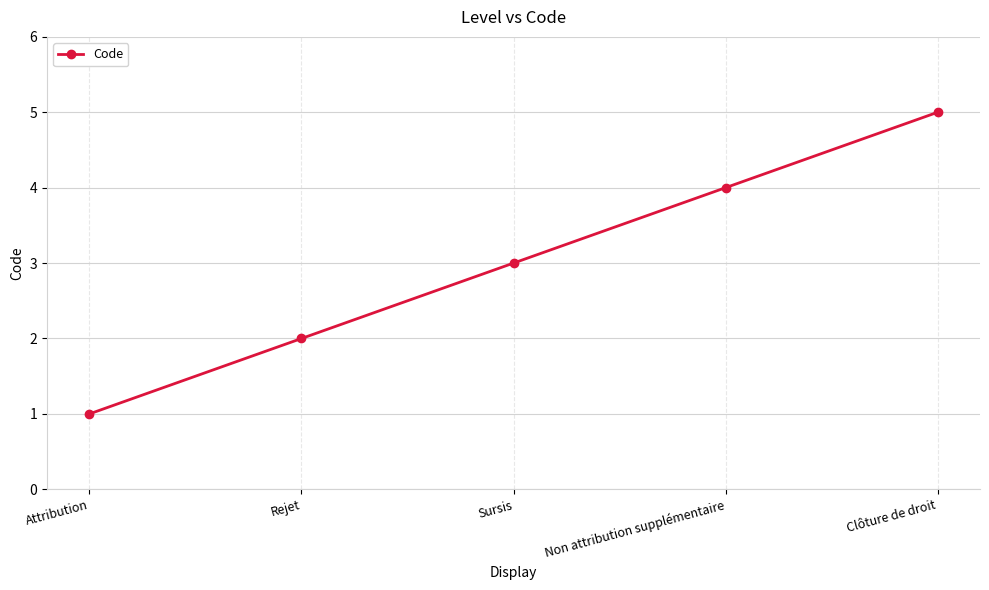

Between Clôture de droit and Sursis, which is larger?

Clôture de droit